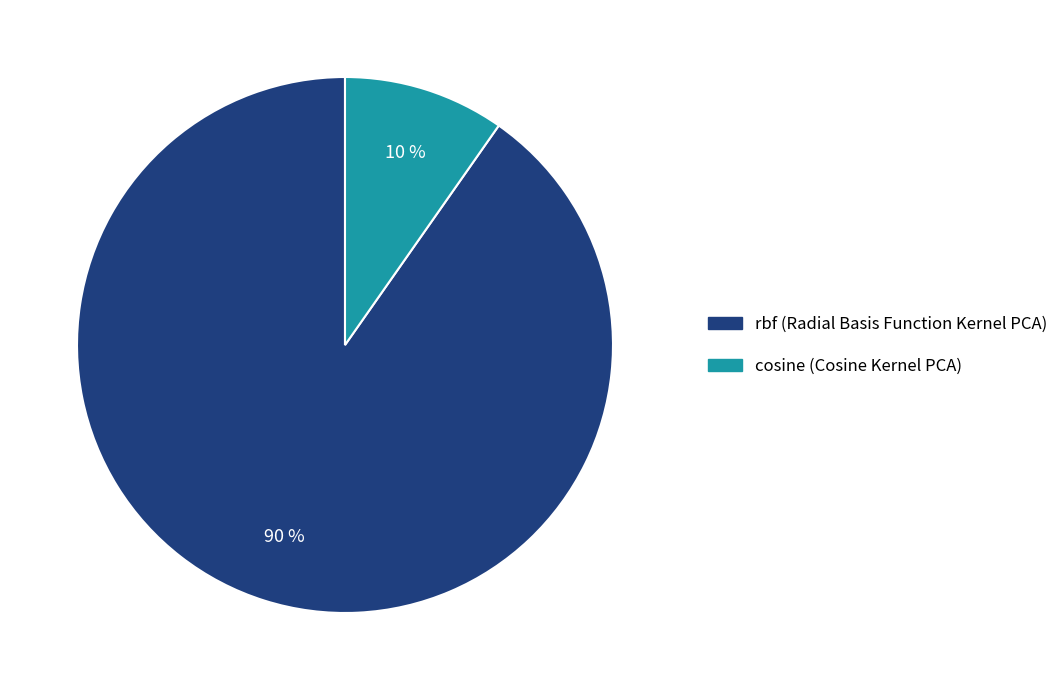

Rank the categories by value from lowest to highest.

cosine (Cosine Kernel PCA), rbf (Radial Basis Function Kernel PCA)